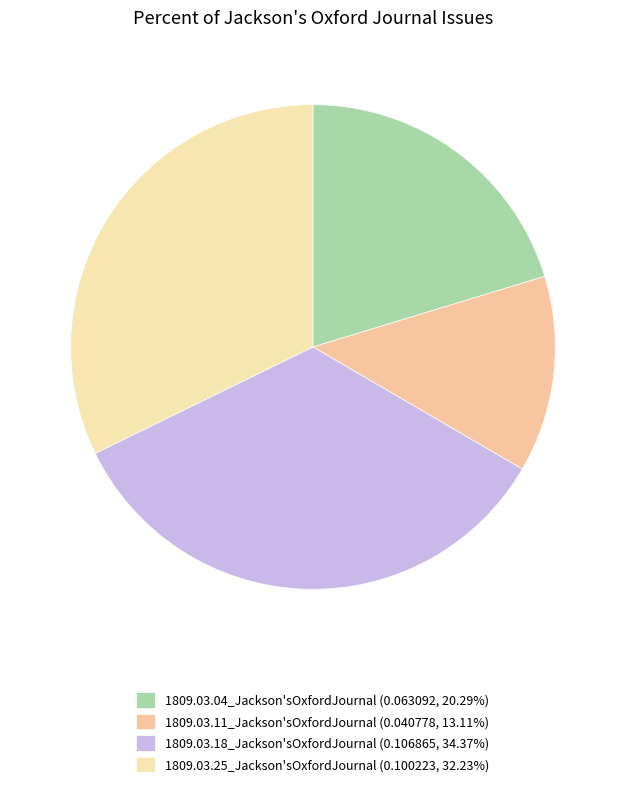

Is it true that 1809.03.04_Jackson'sOxfordJournal is 20% of the pie?

True